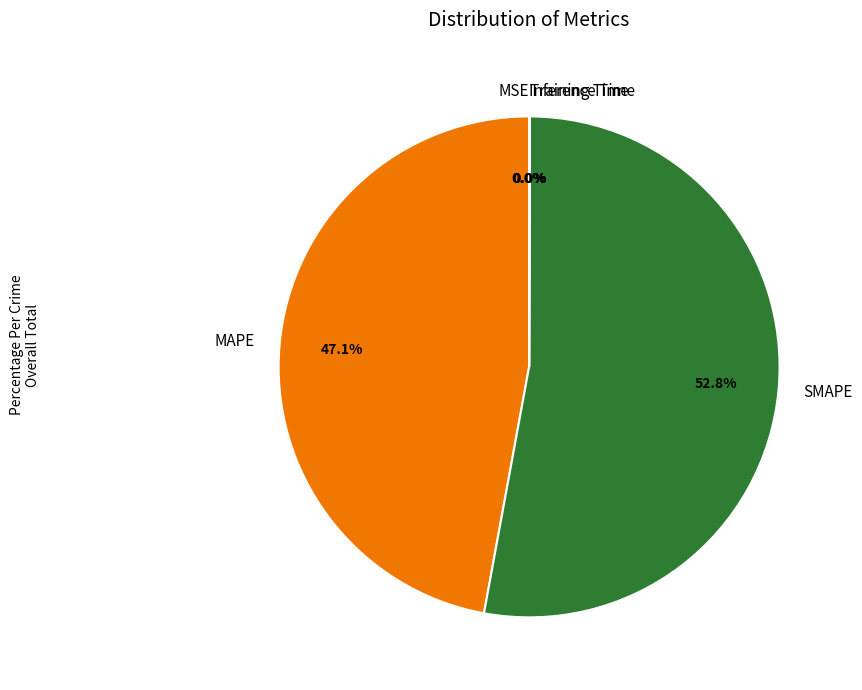

True or false: SMAPE accounts for 60% of the total.

False